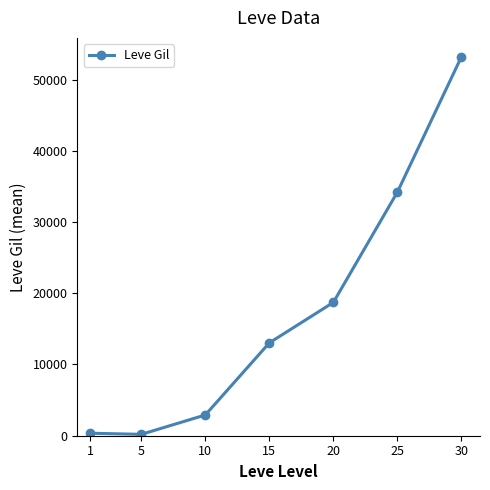

How many data points are less than 13040?

3